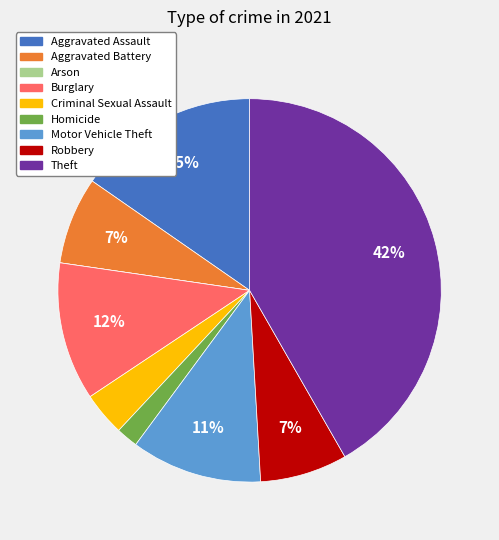

Which category has the biggest portion of the pie?

Theft